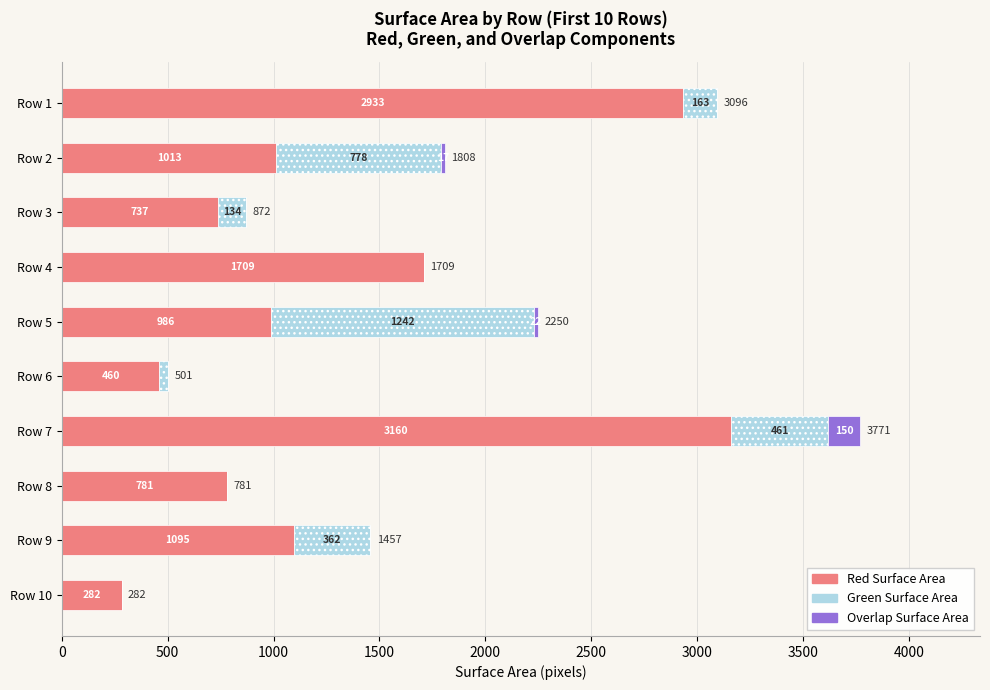

The Red Surface Area series shows 460 at Row 6. True or false?

True